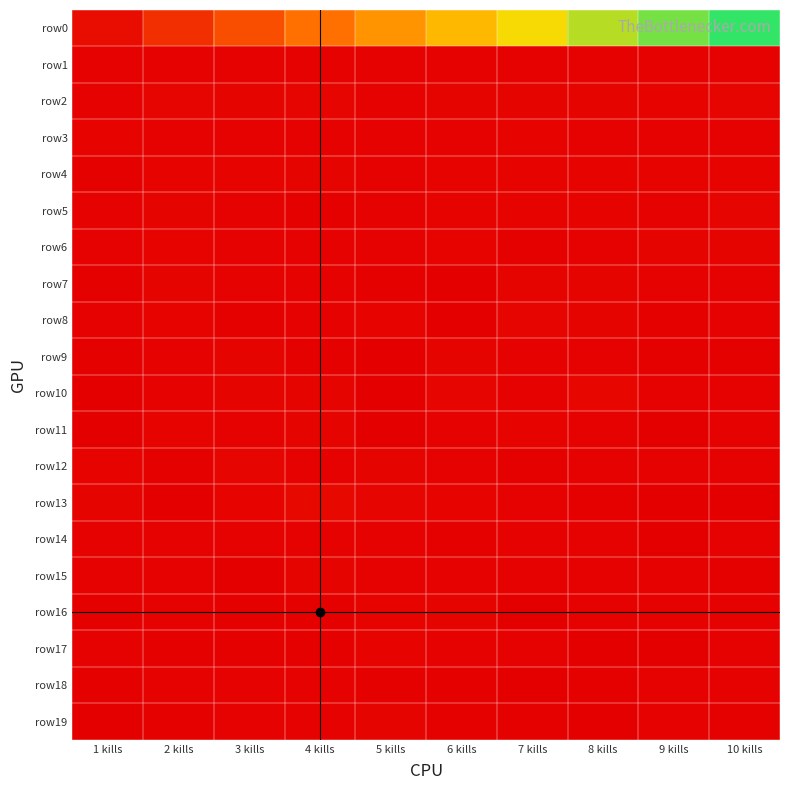

What is the maximum value shown in the chart?

1.0